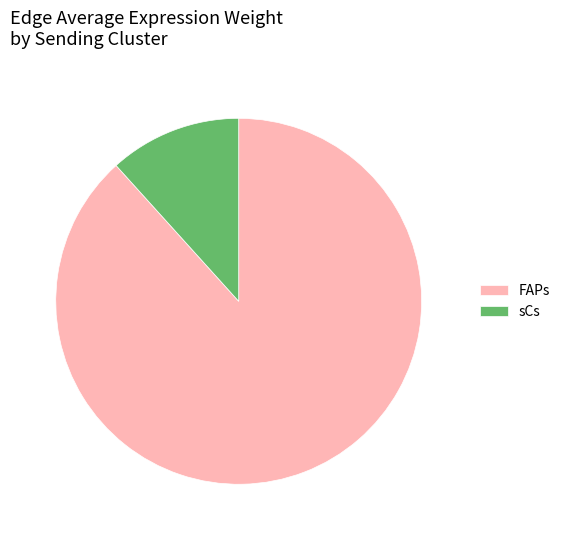

Does FAPs represent more than half of the total?

Yes